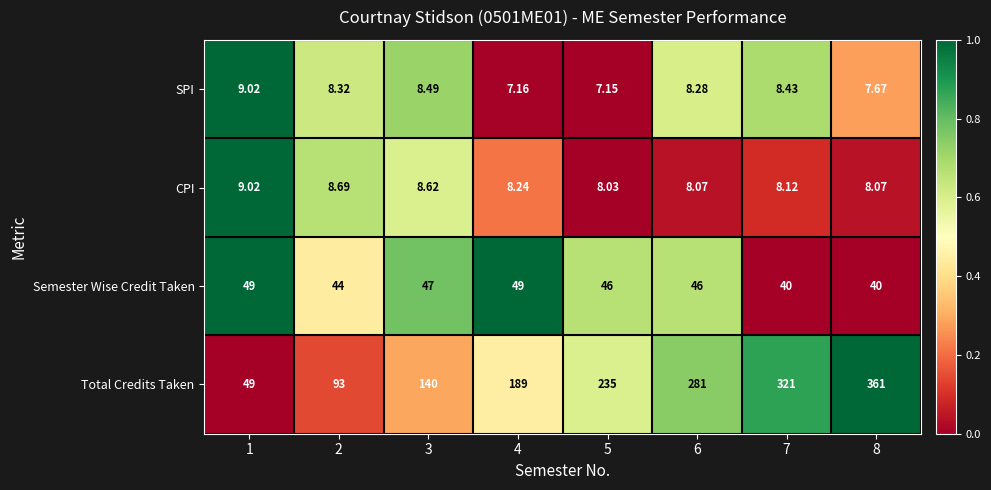

Between 1 and 4, which series saw the biggest shift?

Total Credits Taken